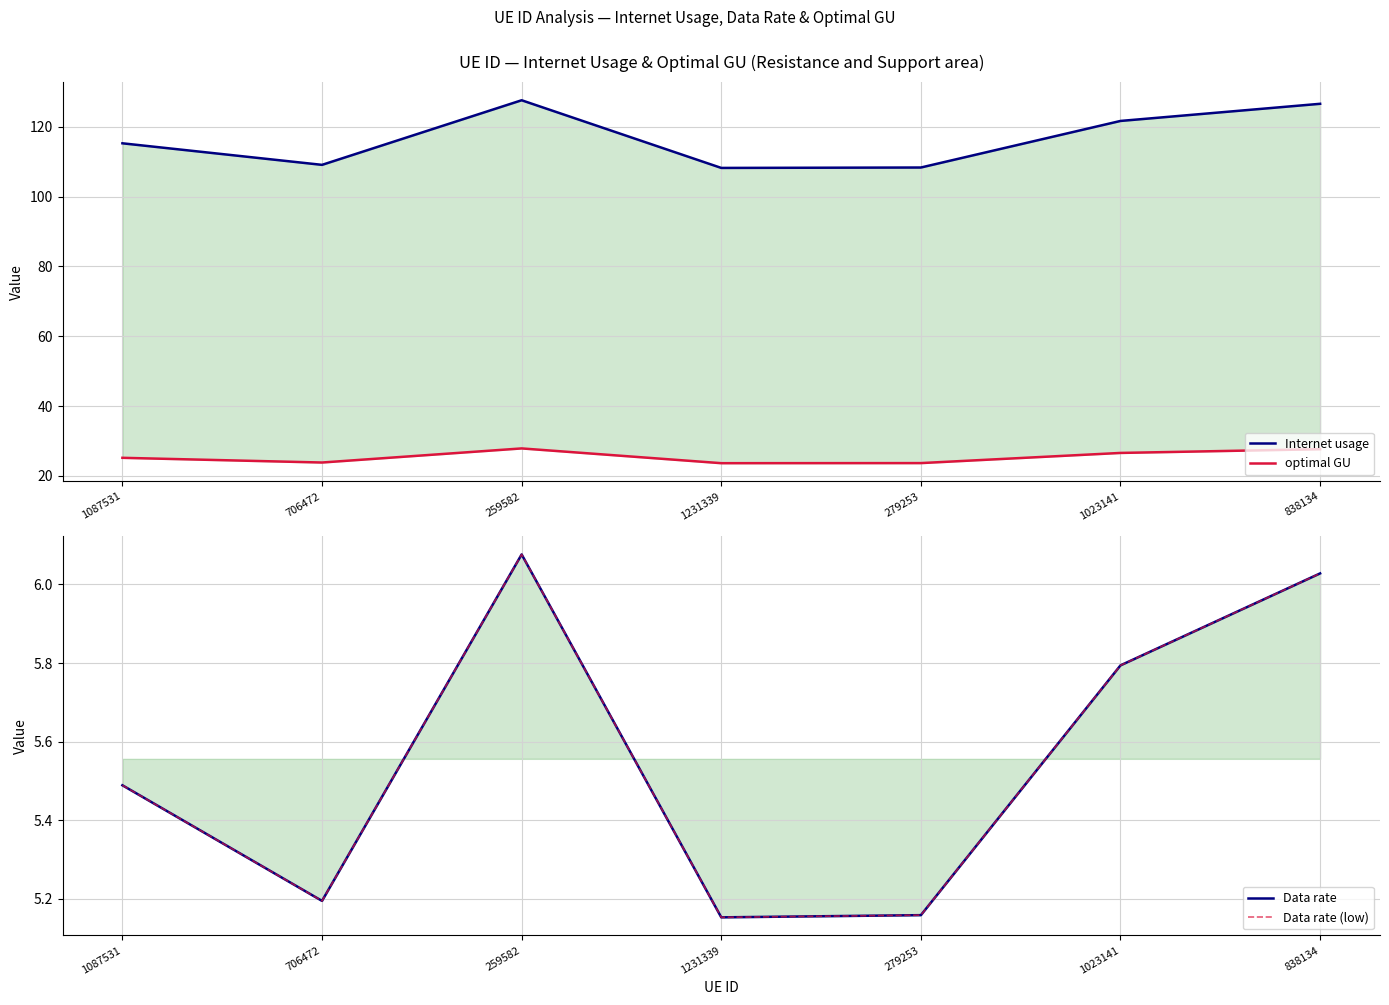

What is the label of the 7th point from the left?

838134